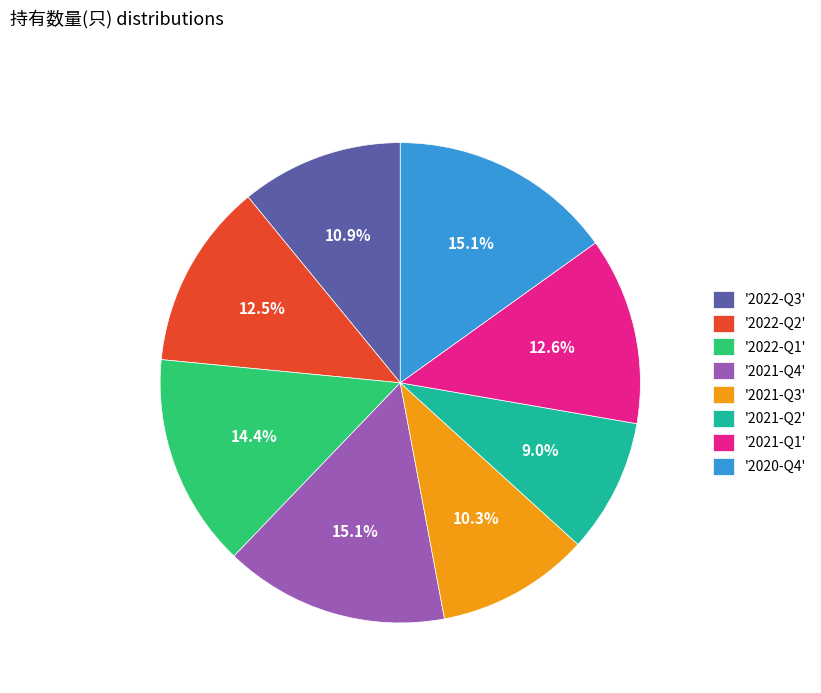

Between '2022-Q3' and '2021-Q2', which is larger?

'2022-Q3'